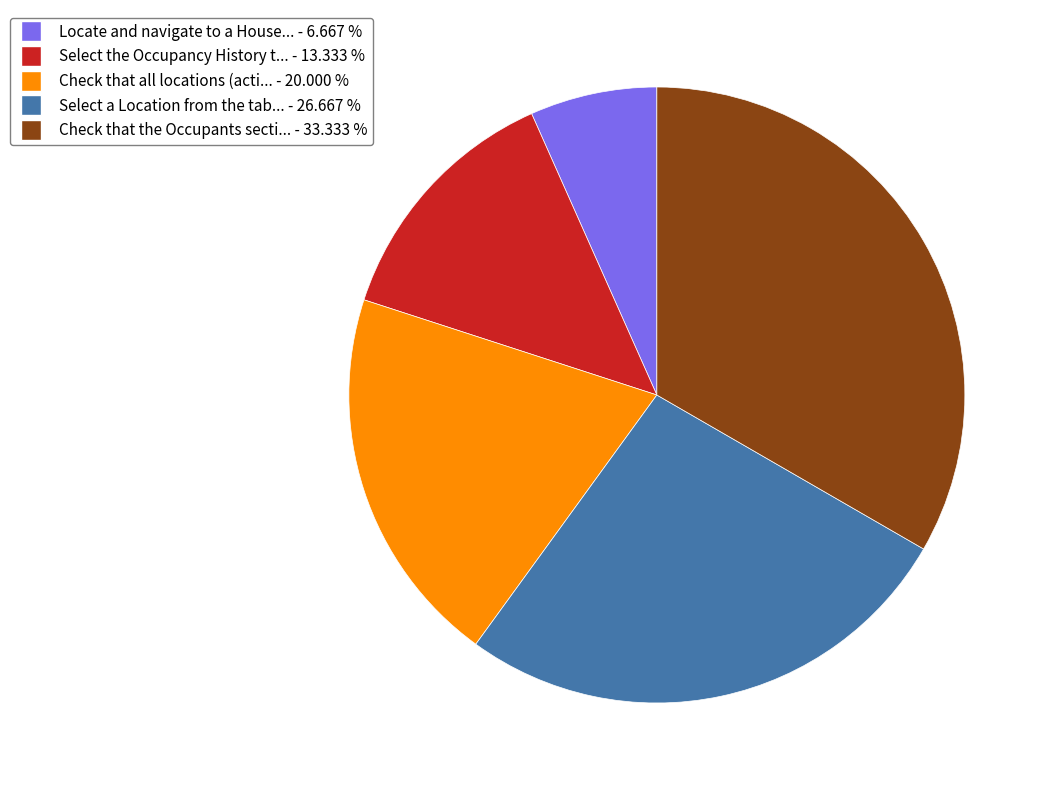

Does any single category account for the majority?

No